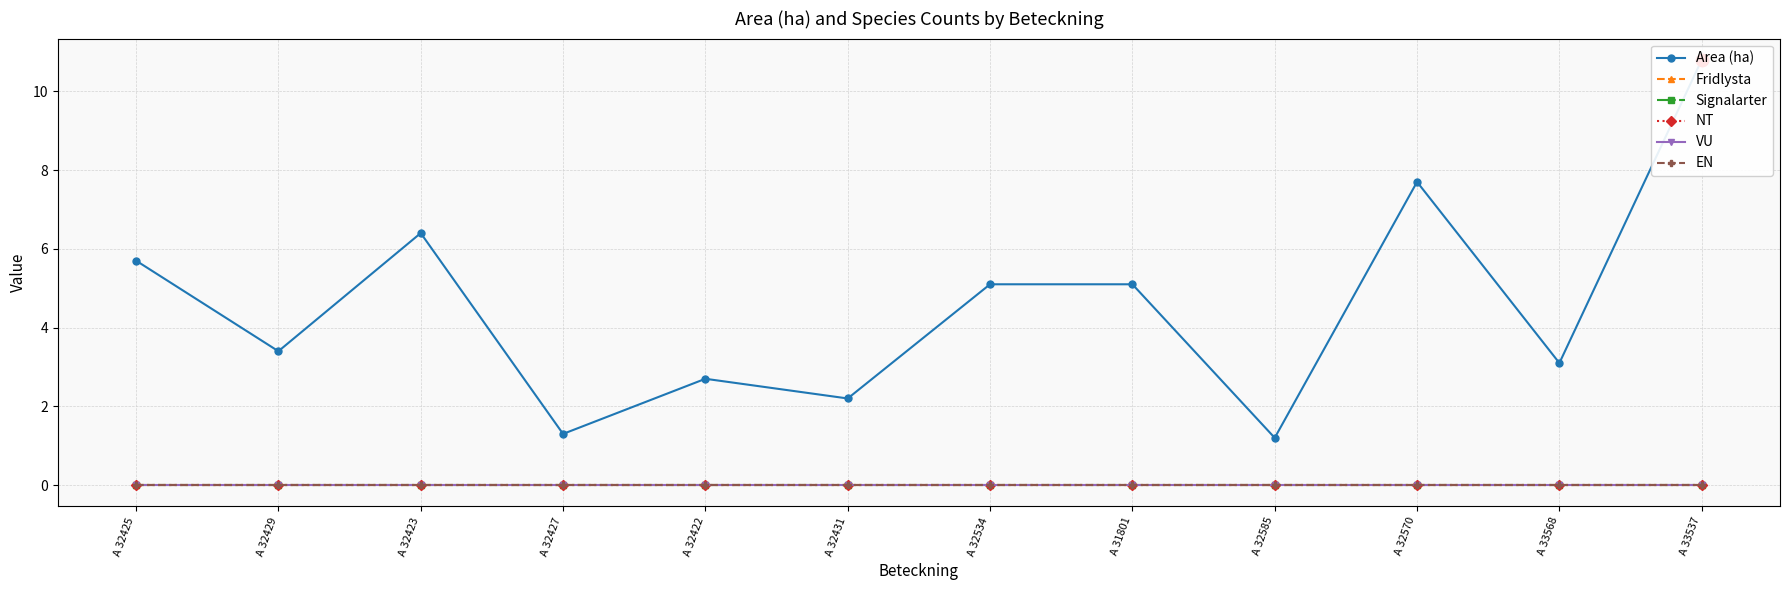

At how many categories does at least one series exceed 9?

1